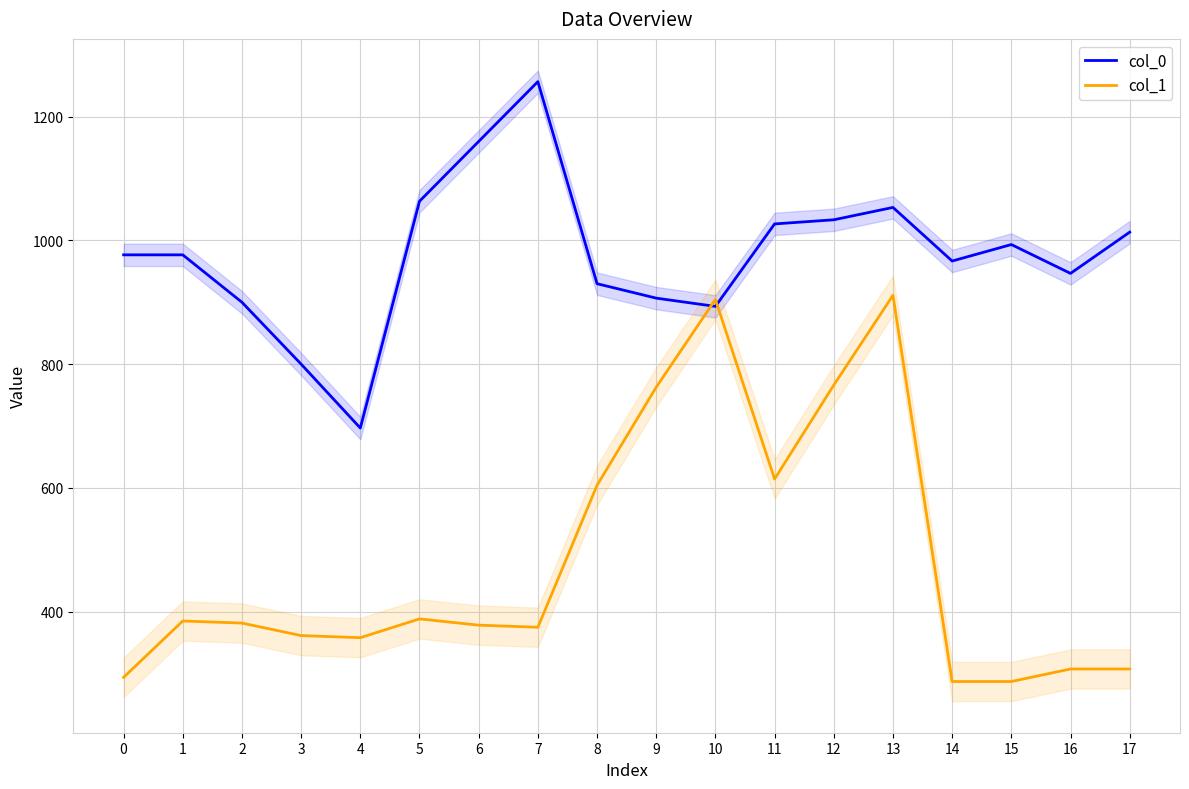

At 12, list the series in order from largest to smallest.

col_0, col_1